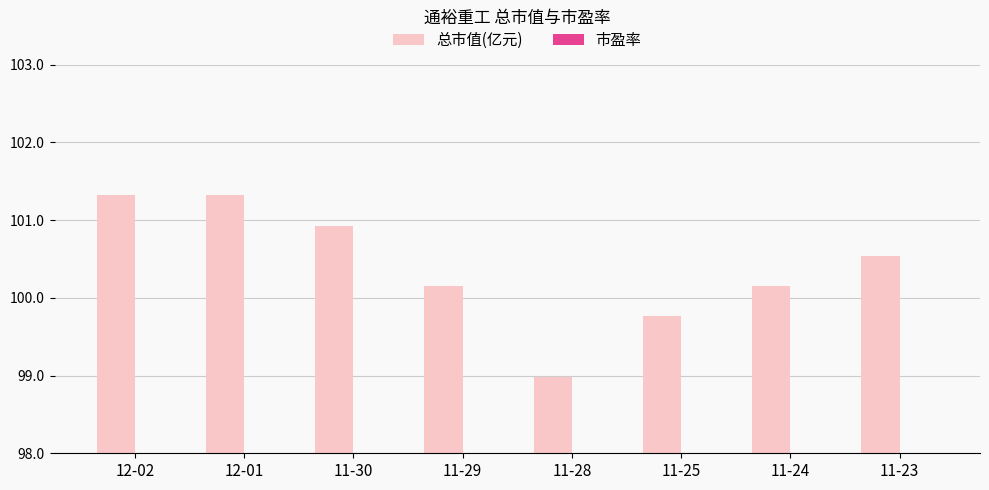

What position from the right is 11-28?

4